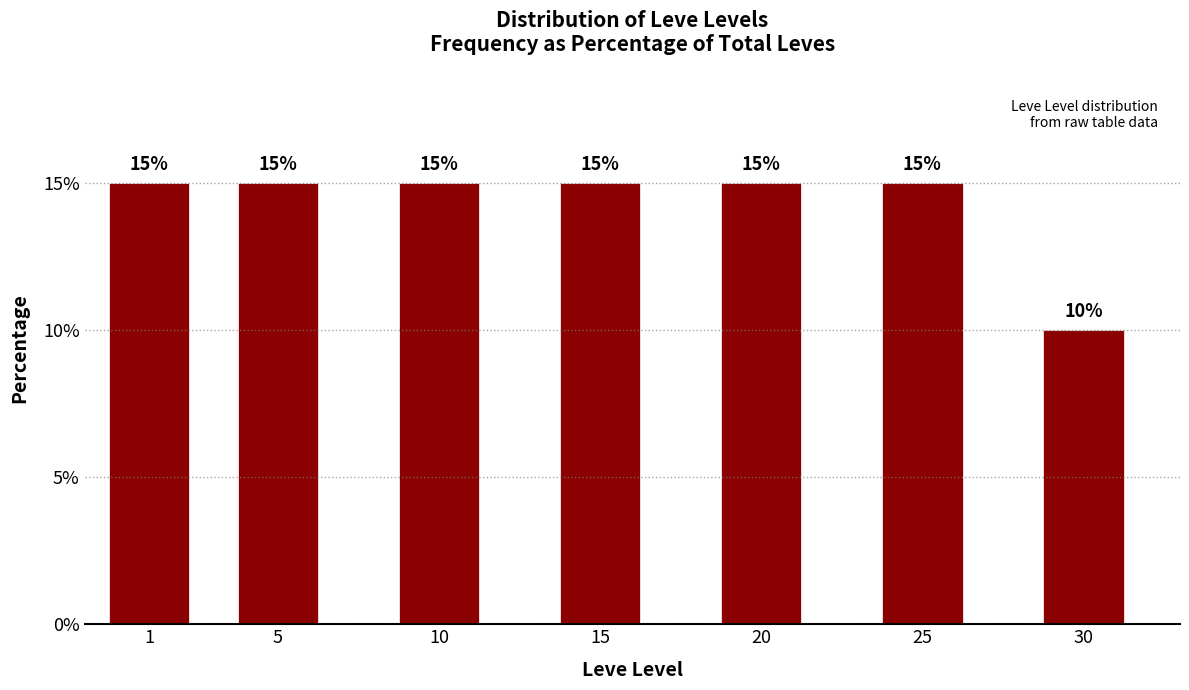

Reading left to right, extract all data points from this chart.

1=15	5=15	10=15	15=15	20=15	25=15	30=10